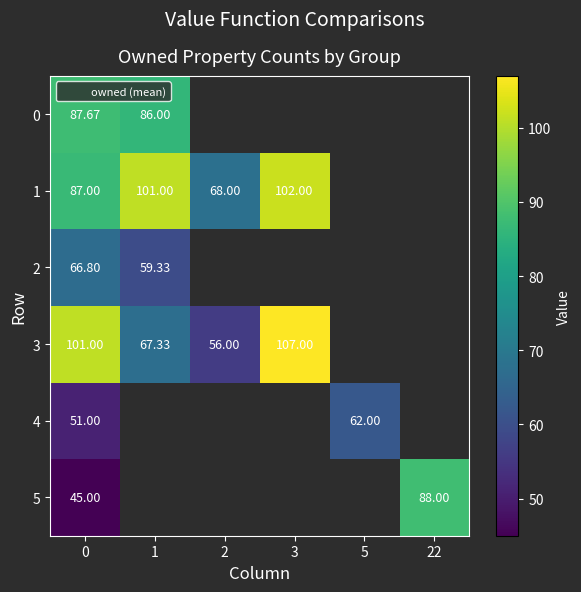

Rank the series by their maximum value, from lowest to highest.

4, 2, 0, 5, 1, 3